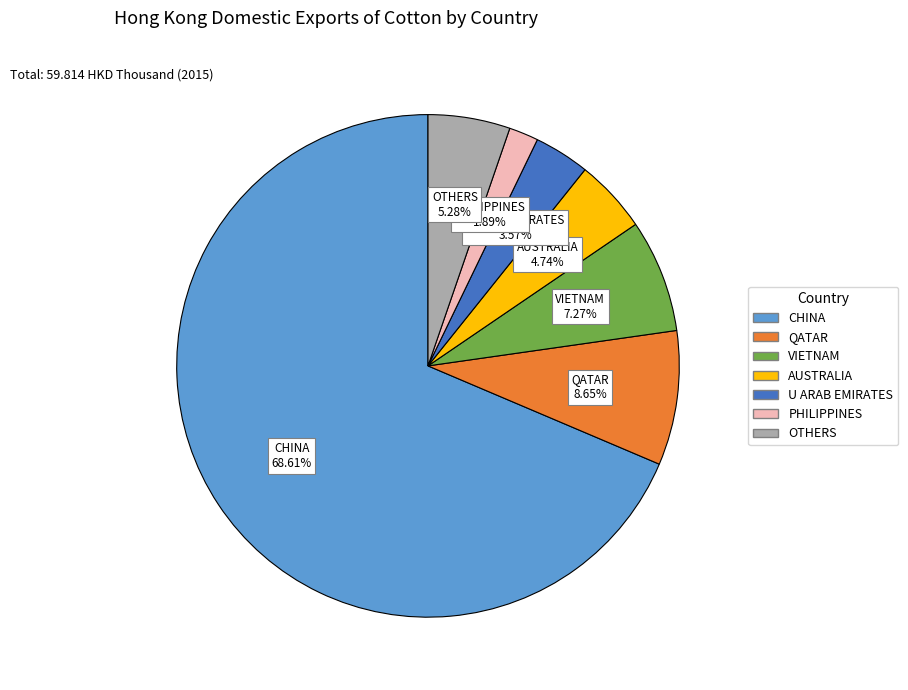

Does any single category account for the majority?

Yes